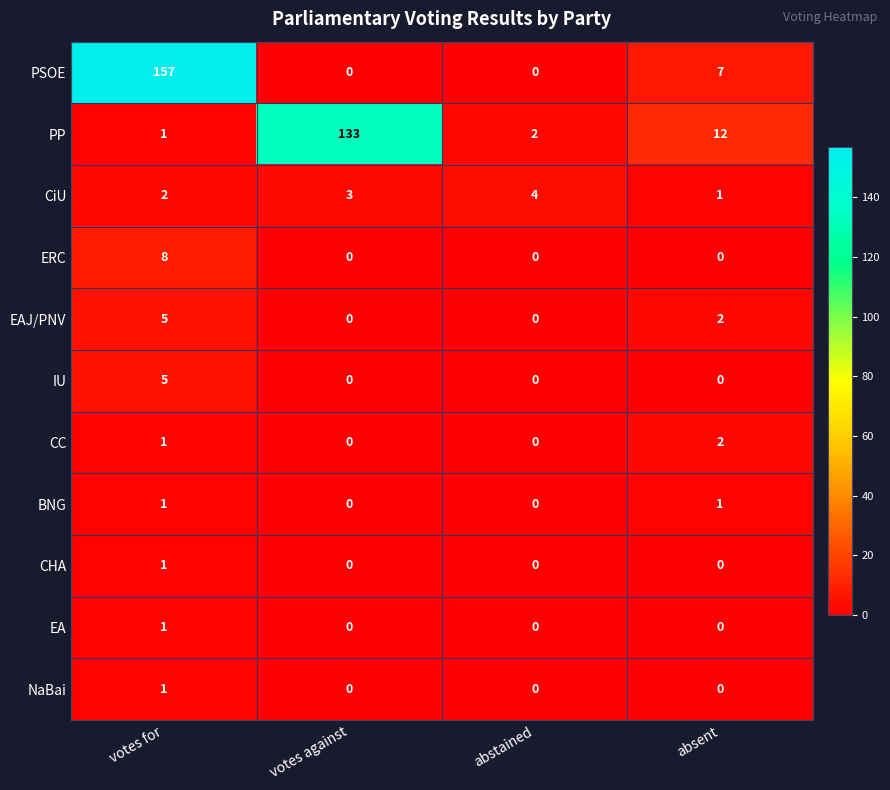

What is the greatest value displayed?

157